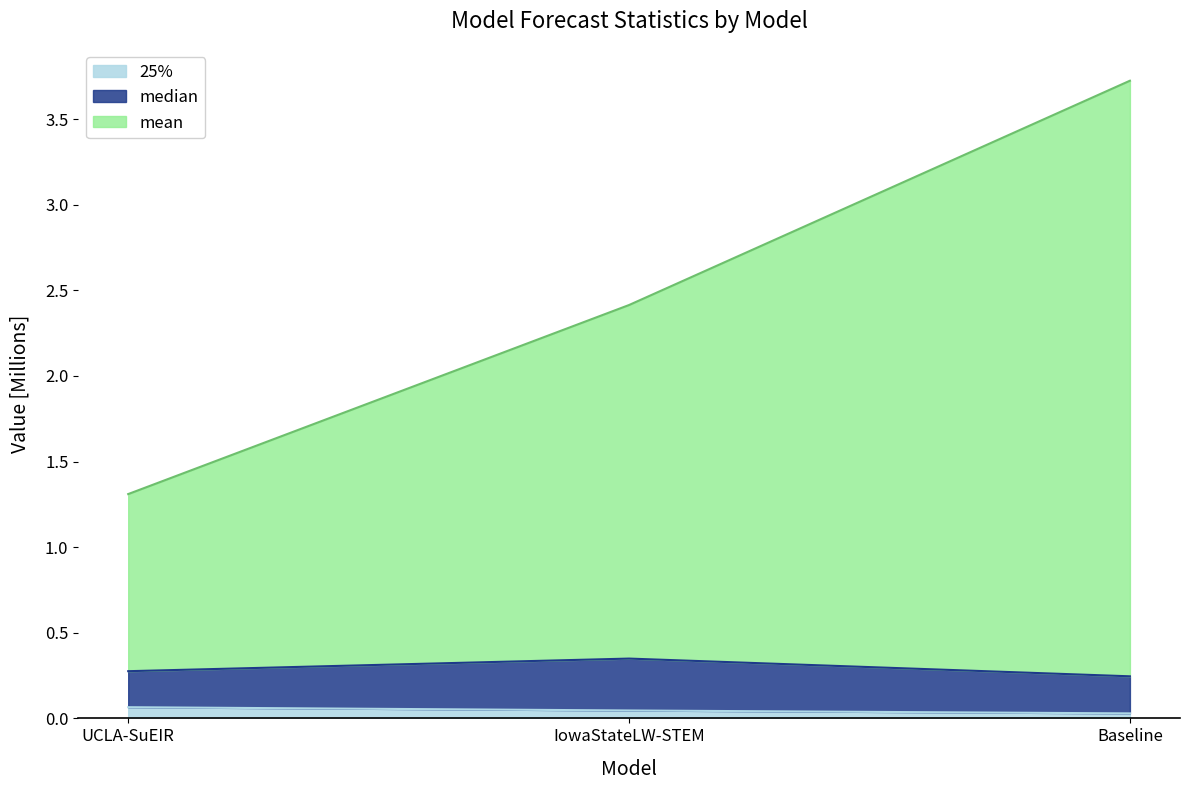

Reading left to right, transcribe all the data shown in this chart.

mean: UCLA-SuEIR=1.3	IowaStateLW-STEM=2.4	Baseline=3.7
median: UCLA-SuEIR=0.3	IowaStateLW-STEM=0.3	Baseline=0.2
25%: UCLA-SuEIR=0.1	IowaStateLW-STEM=0.0	Baseline=0.0